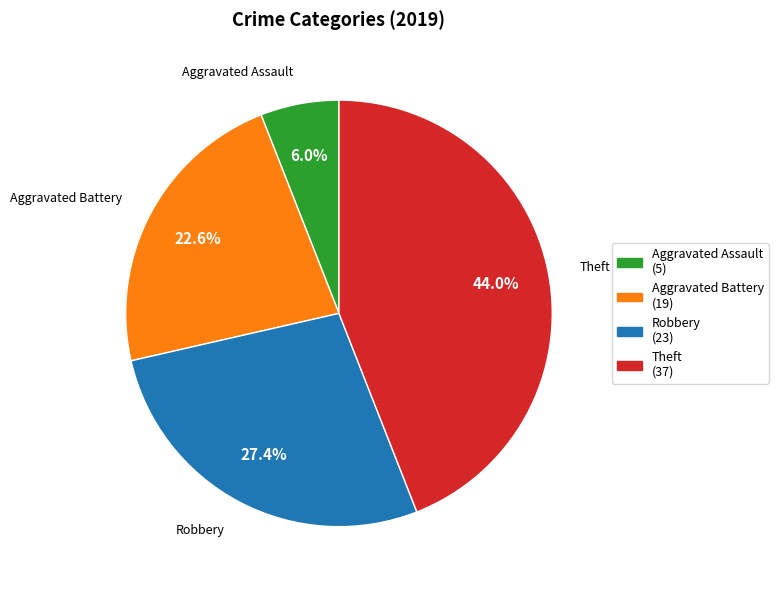

Is there a majority slice in this chart?

No